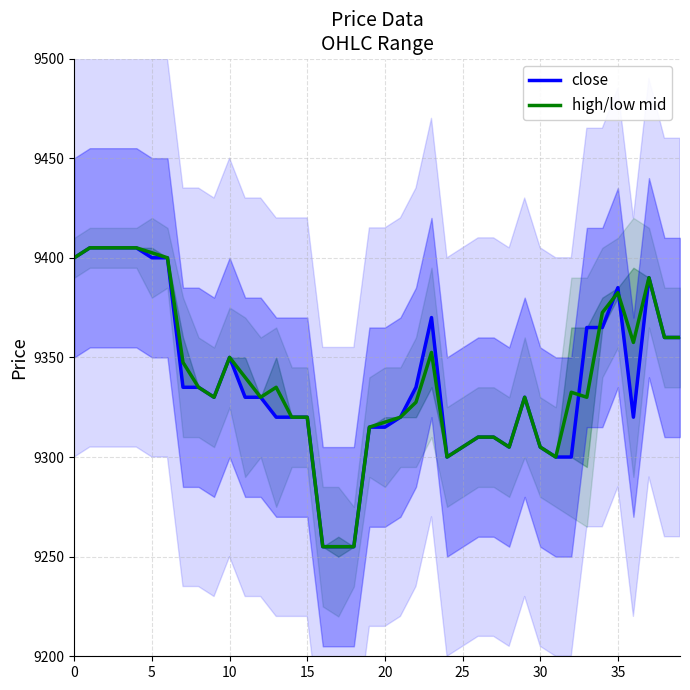

Which series has the largest total across all categories?

high/low mid